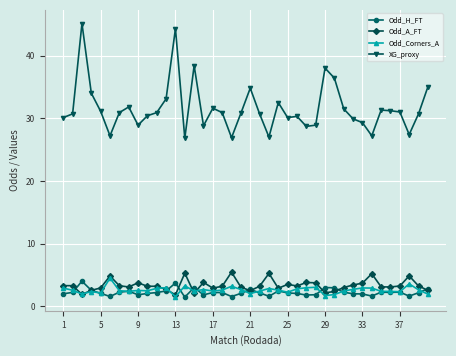

True or false: XG_proxy has more than 0 points higher than both neighbors.

True